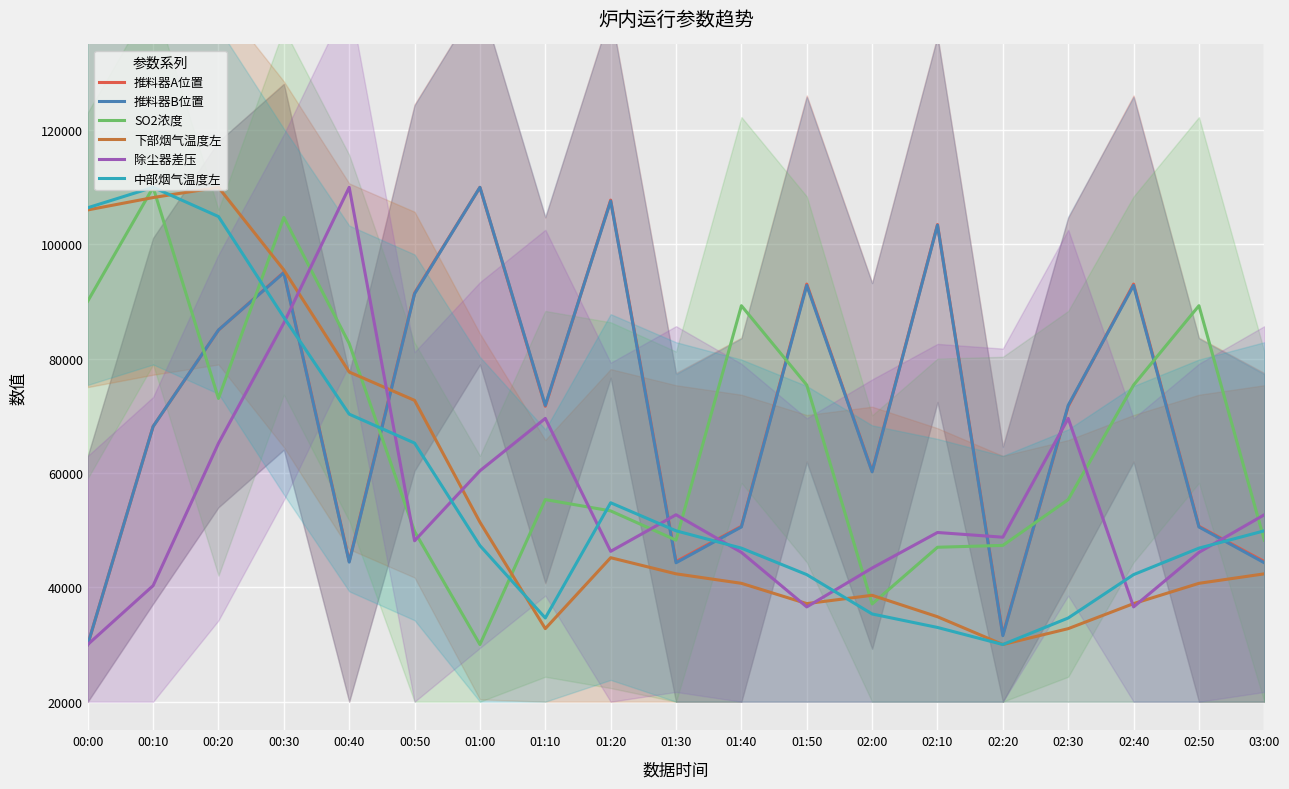

What is the total value across all series at 01:20?

415047.5